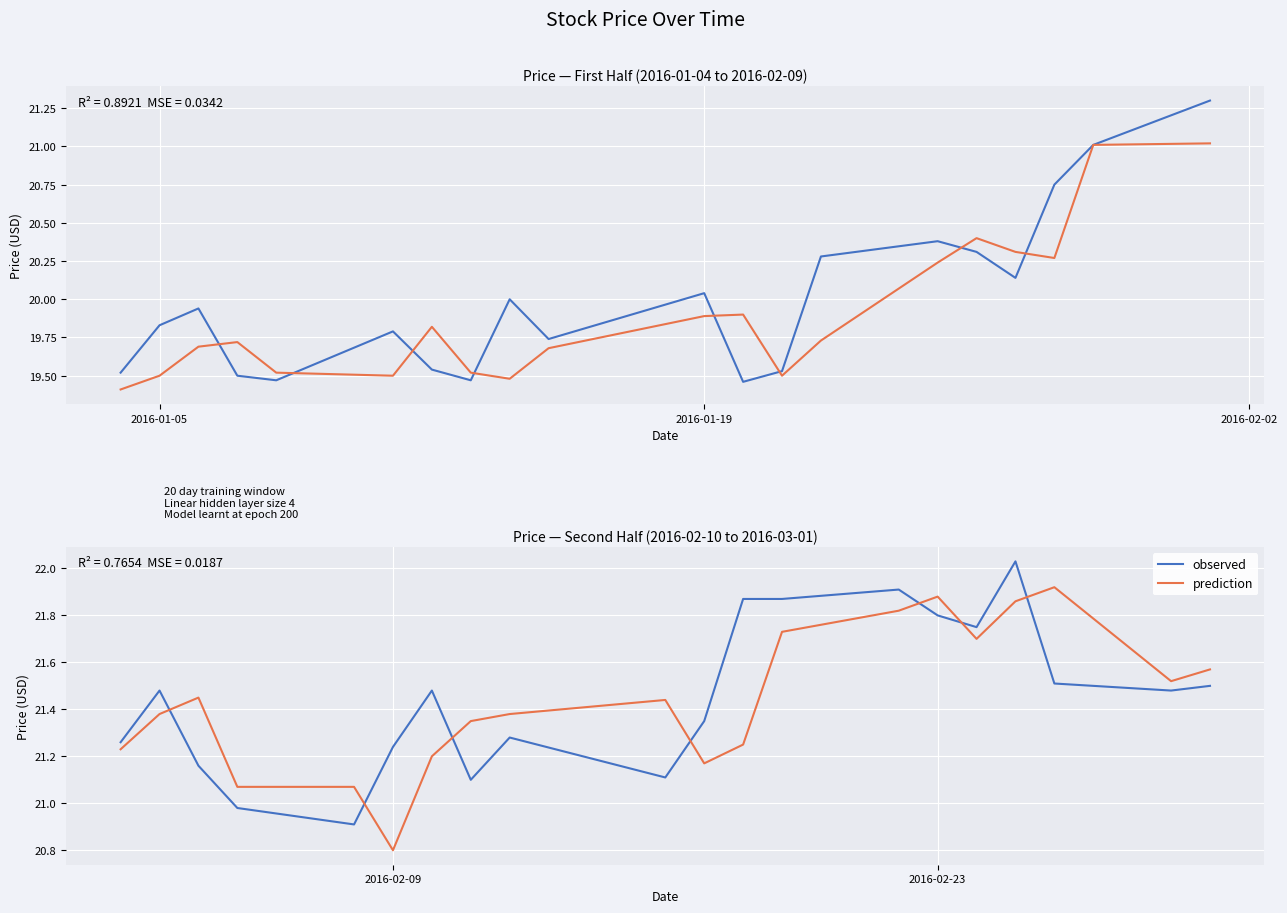

How many data points in observed are less than 21?

2